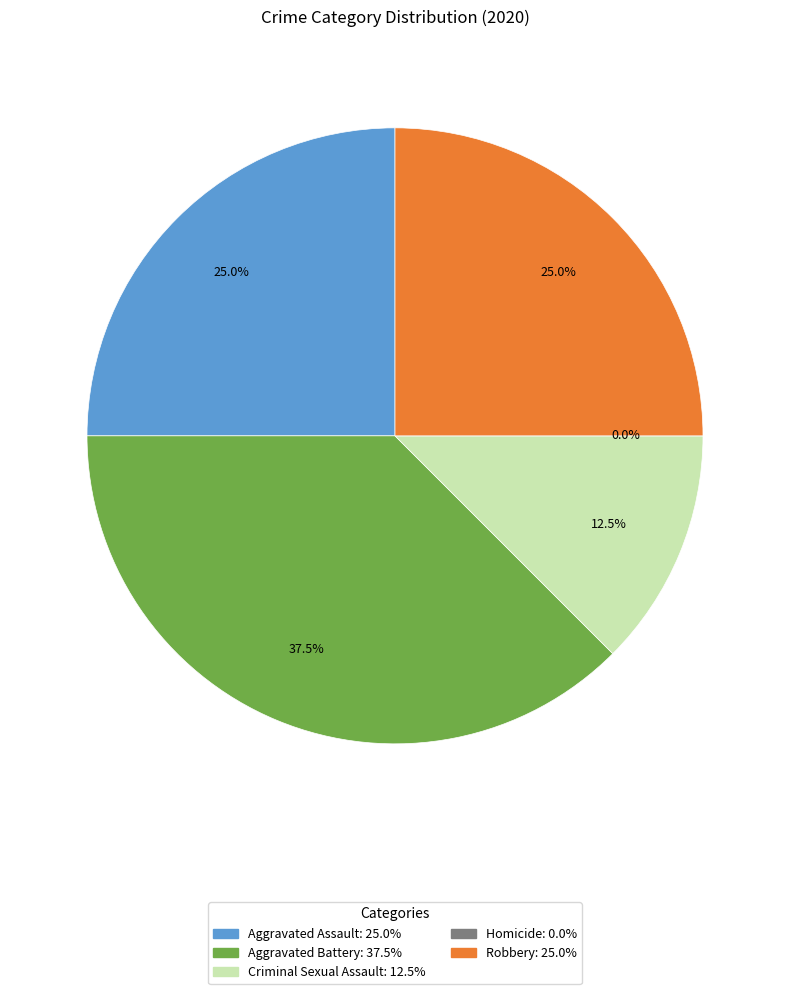

Count the number of slices in the pie.

5